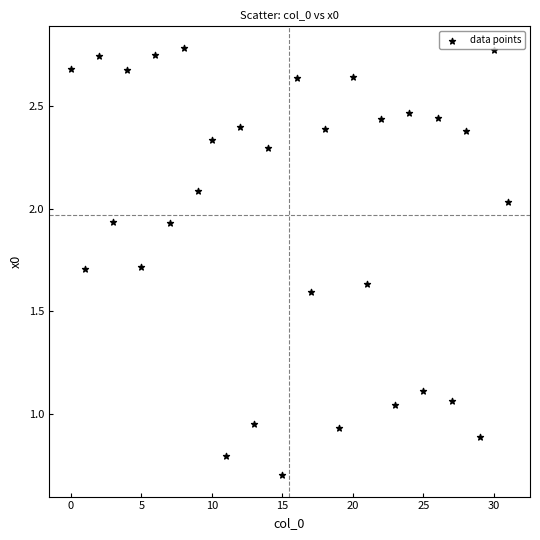

What is the range of Y values (max minus min)?

2.1